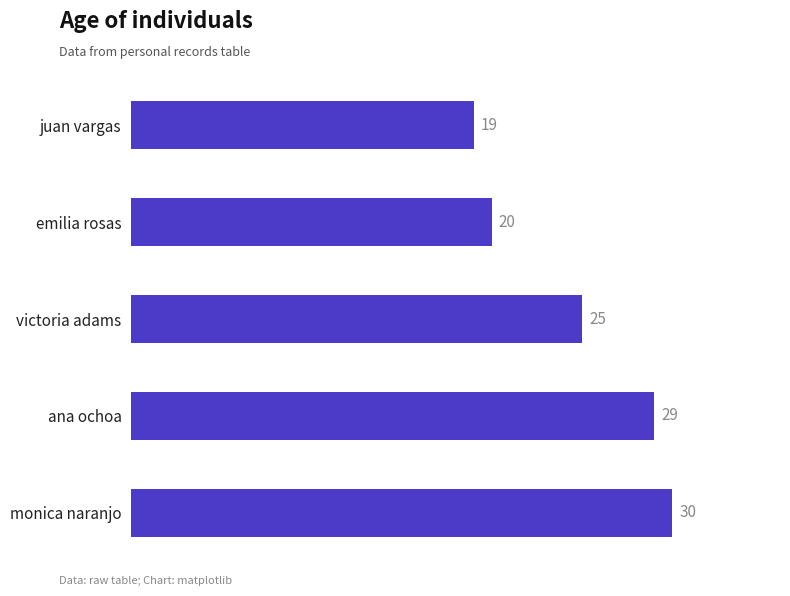

Where is the data nearest to the value 24?

victoria adams